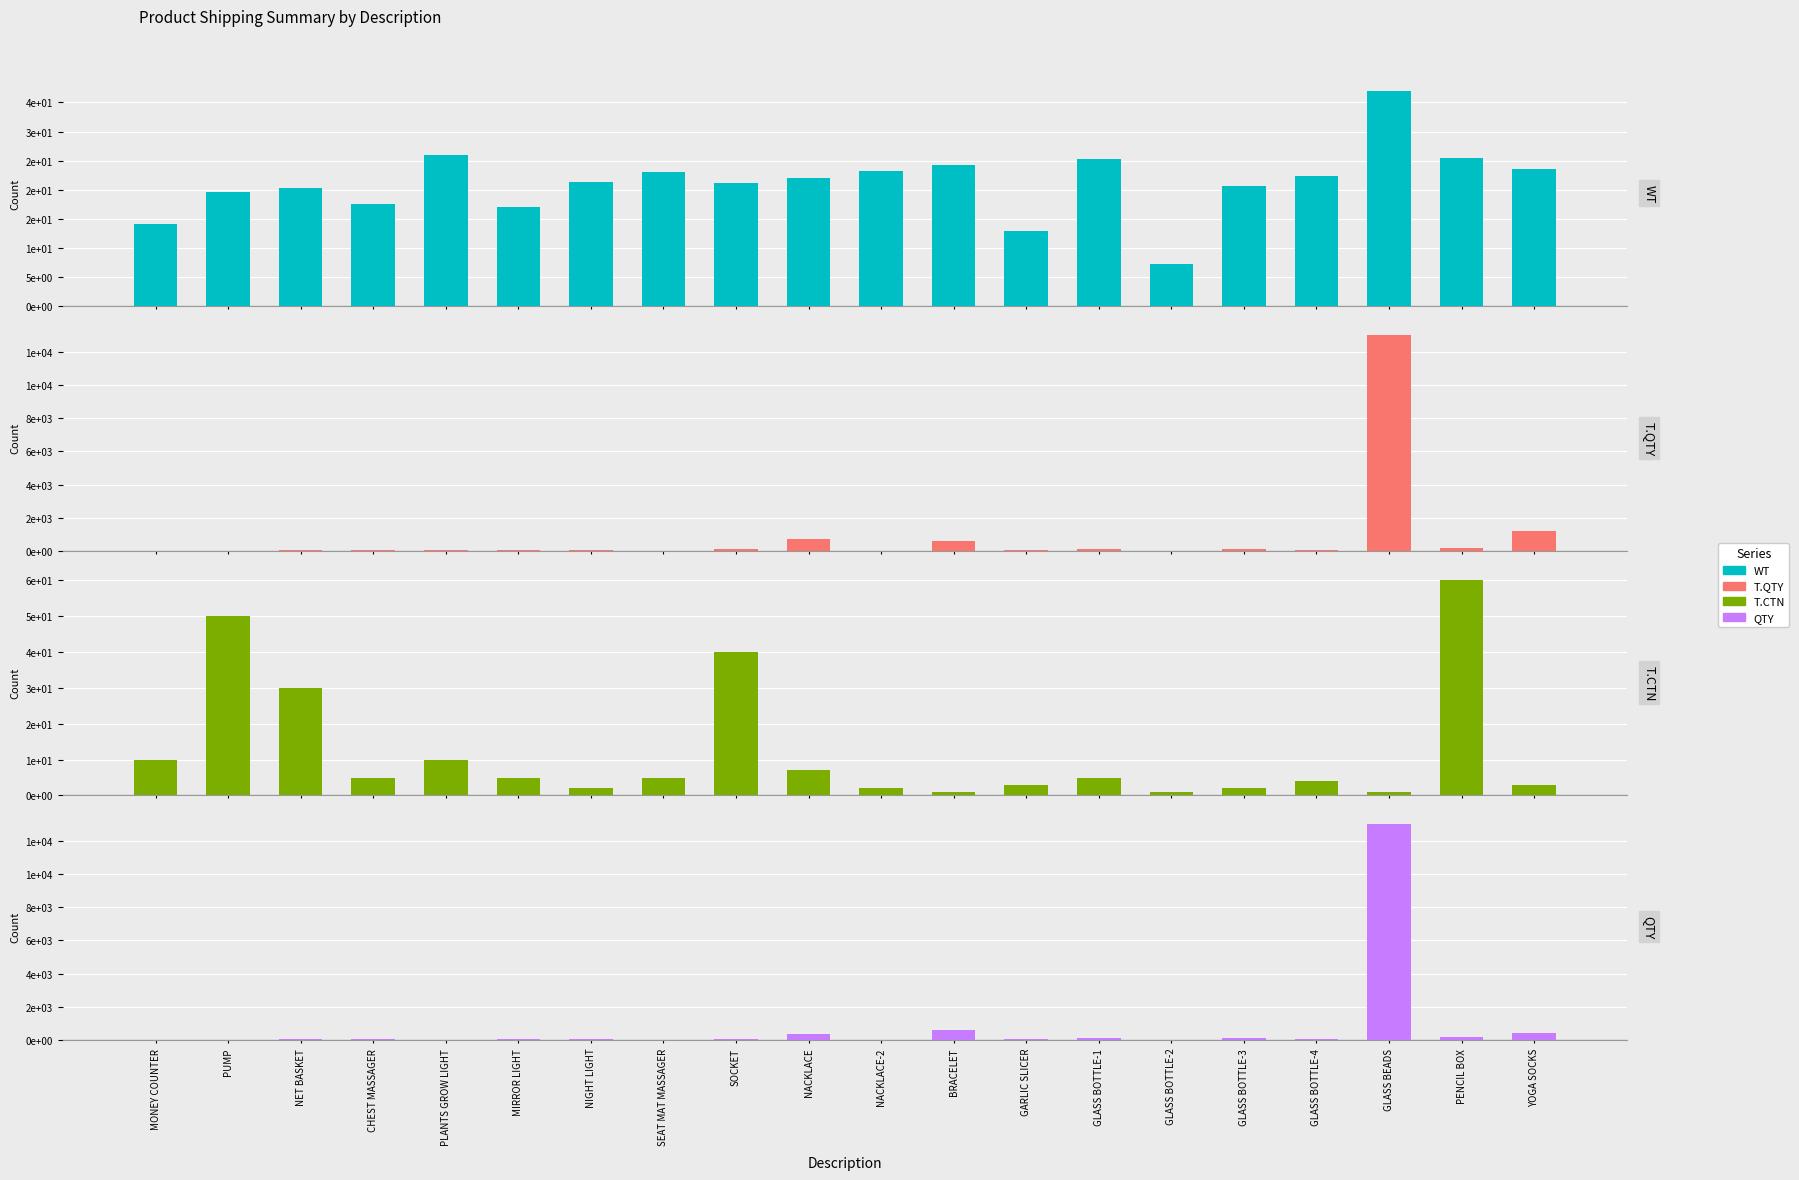

Between SEAT MAT MASSAGER and GARLIC SLICER, which series saw the biggest shift?

T.QTY